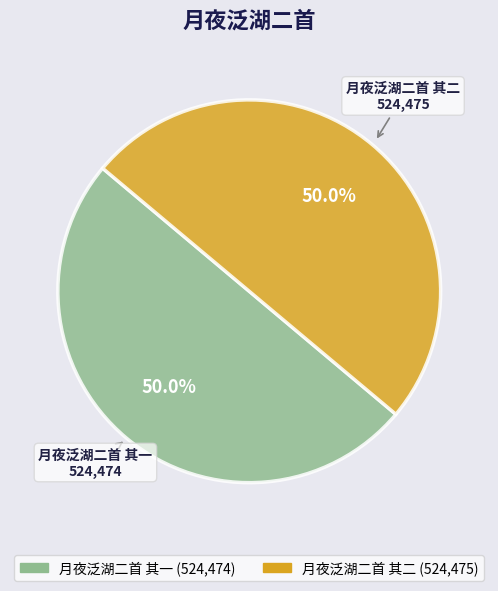

Count the number of slices in the pie.

2